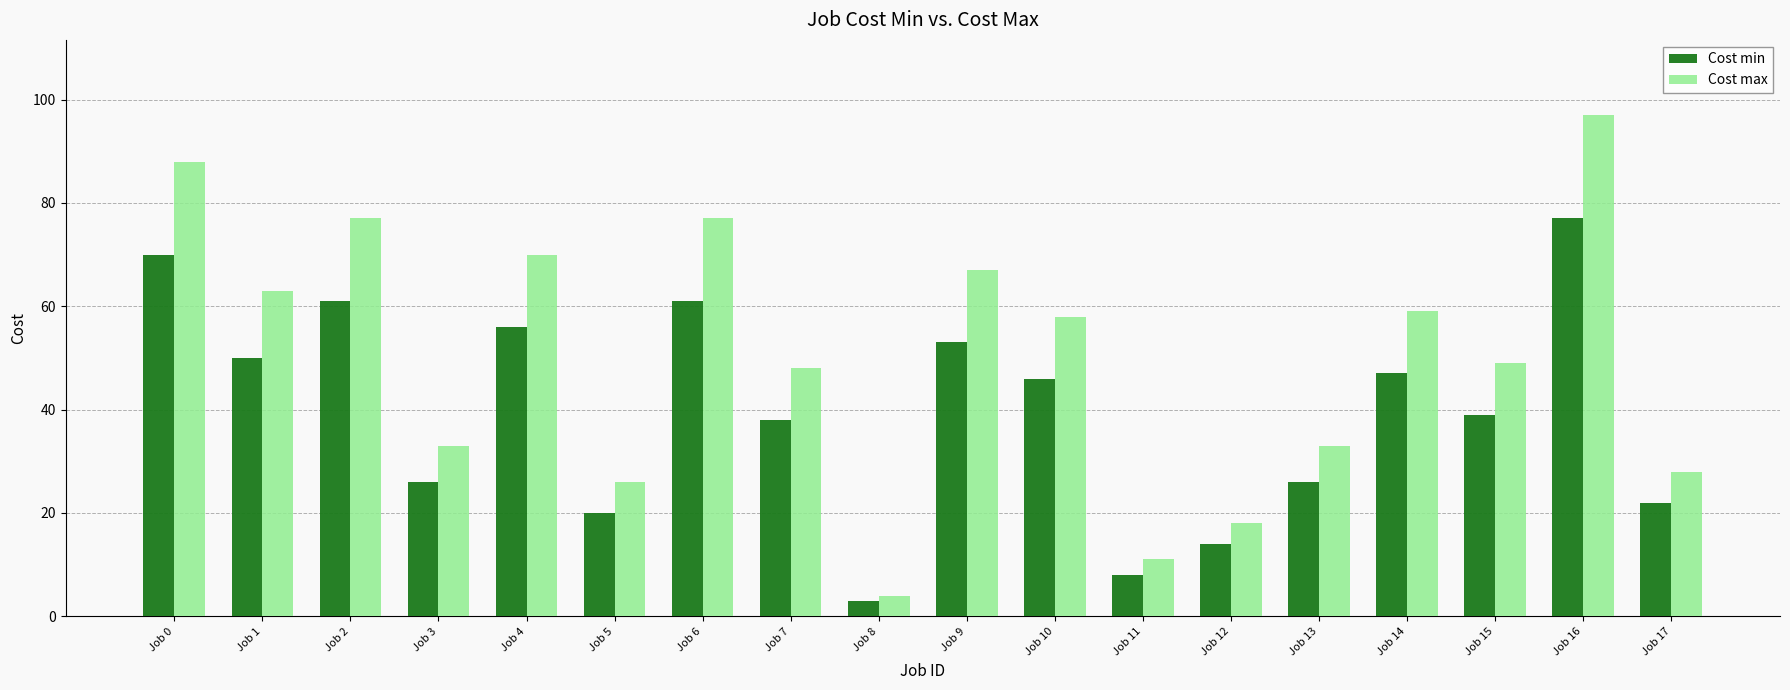

Reading right to left, extract all data points from this chart.

Cost min: Job 17=22	Job 16=77	Job 15=39	Job 14=47	Job 13=26	Job 12=14	Job 11=8	Job 10=46	Job 9=53	Job 8=3	Job 7=38	Job 6=61	Job 5=20	Job 4=56	Job 3=26	Job 2=61	Job 1=50	Job 0=70
Cost max: Job 17=28	Job 16=97	Job 15=49	Job 14=59	Job 13=33	Job 12=18	Job 11=11	Job 10=58	Job 9=67	Job 8=4	Job 7=48	Job 6=77	Job 5=26	Job 4=70	Job 3=33	Job 2=77	Job 1=63	Job 0=88